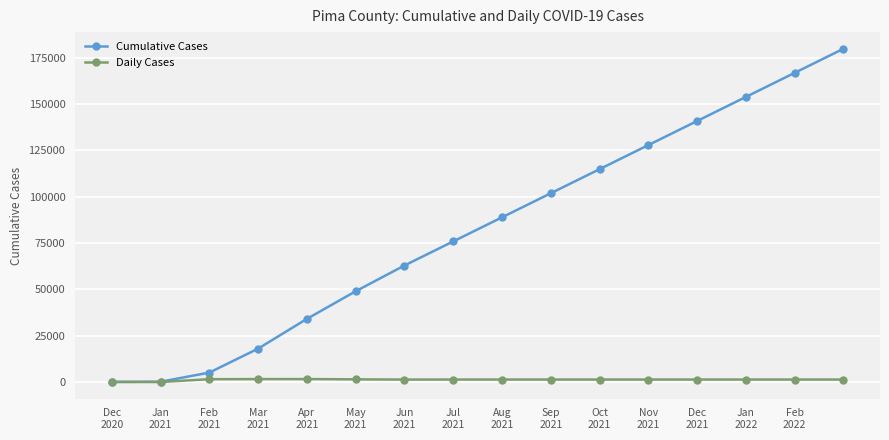

List the series in order of their peak value, highest first.

Cumulative Cases, Daily Cases